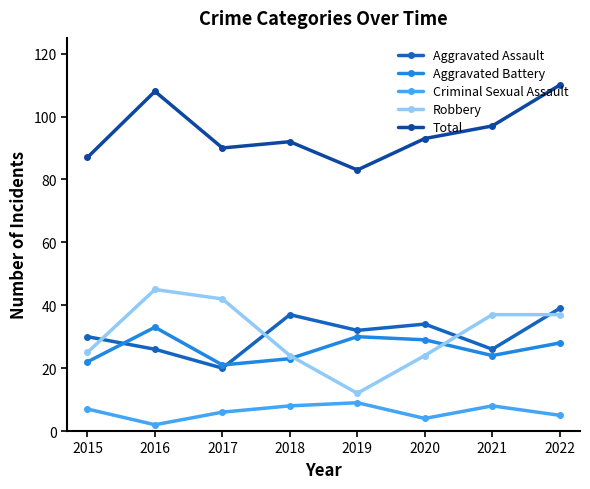

What is the difference between the highest and lowest values at 2020?

89